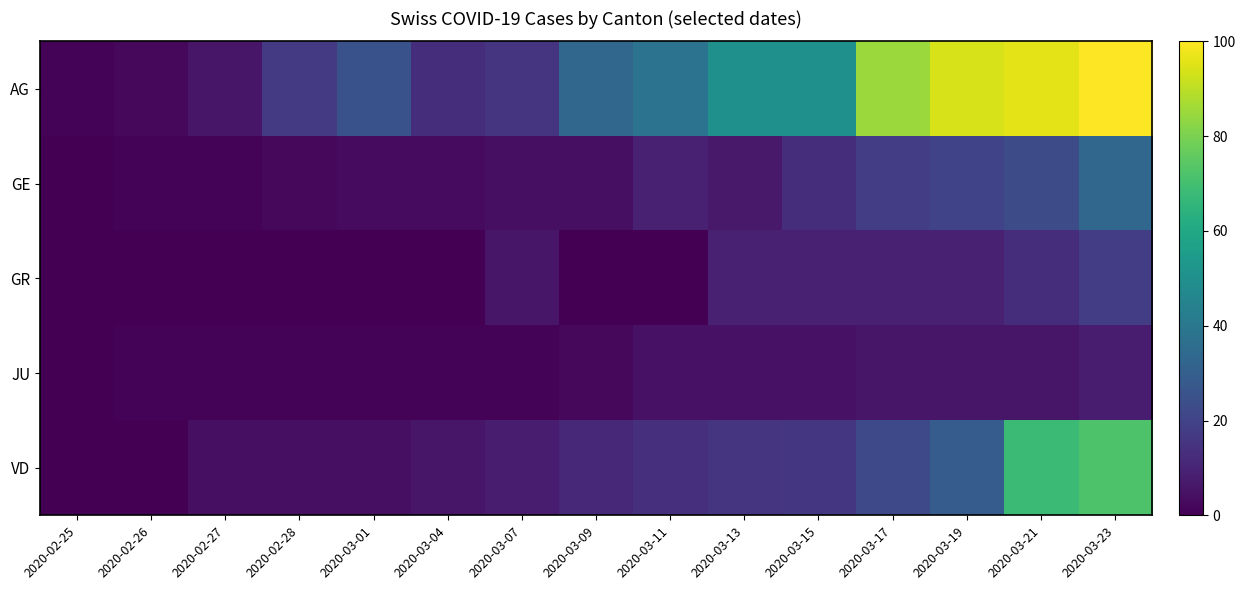

What is the total value across all series at 2020-03-21?

206